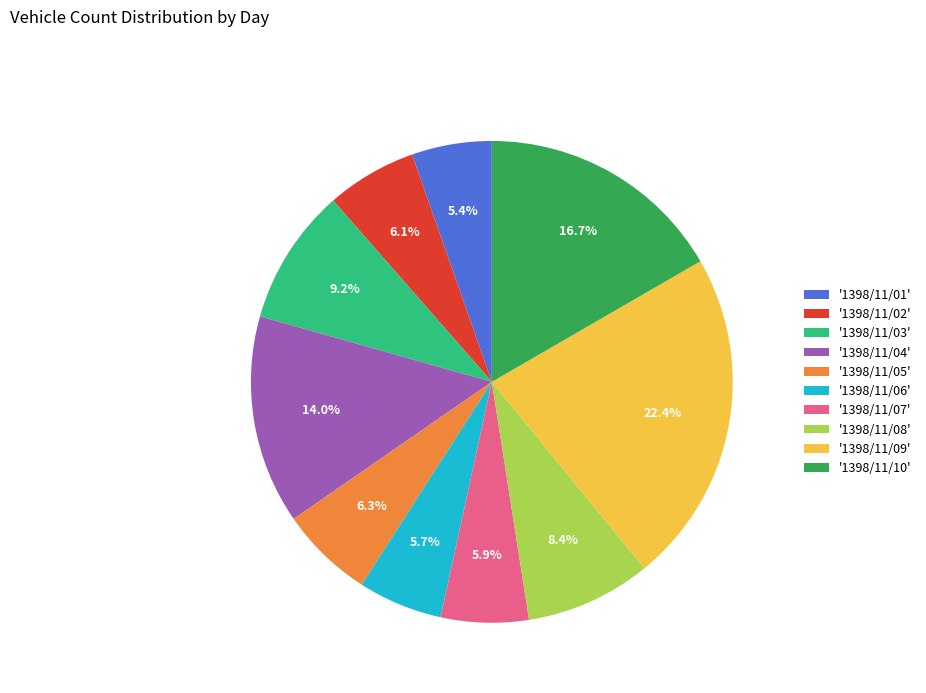

Approximately how many times larger is the value at '1398/11/06' compared to '1398/11/02'?

0.9